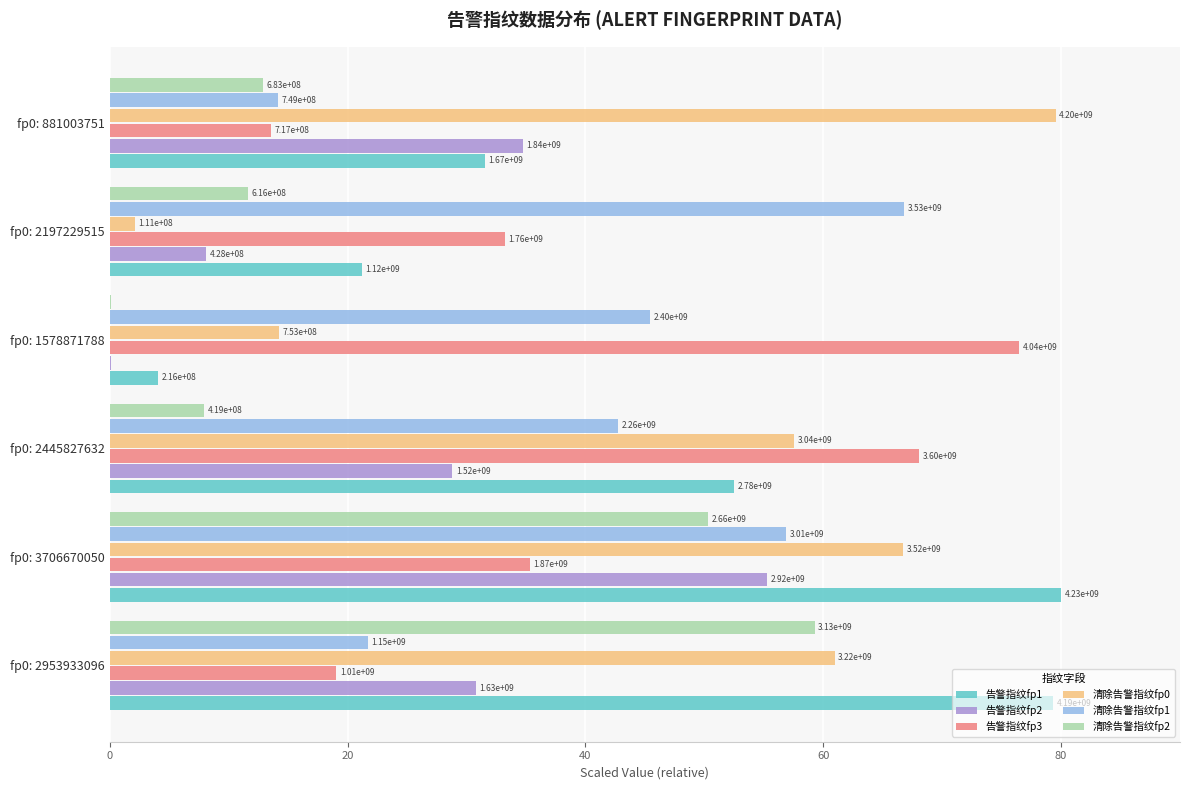

What are all the series names shown in the legend?

告警指纹fp1, 告警指纹fp2, 告警指纹fp3, 清除告警指纹fp0, 清除告警指纹fp1, 清除告警指纹fp2